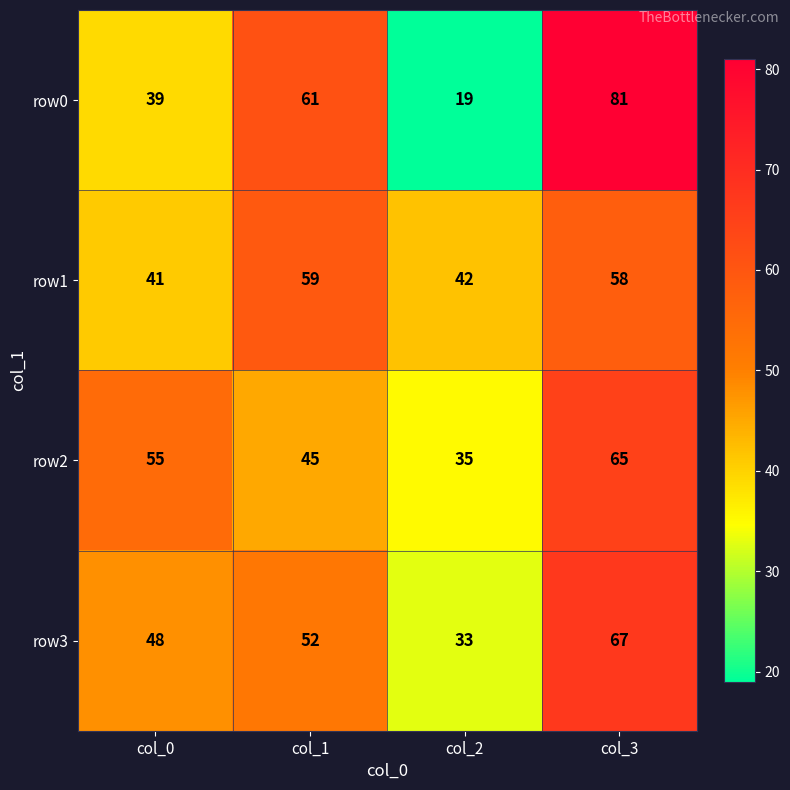

What is the difference between the maximum and second lowest values in the row3 series?

19